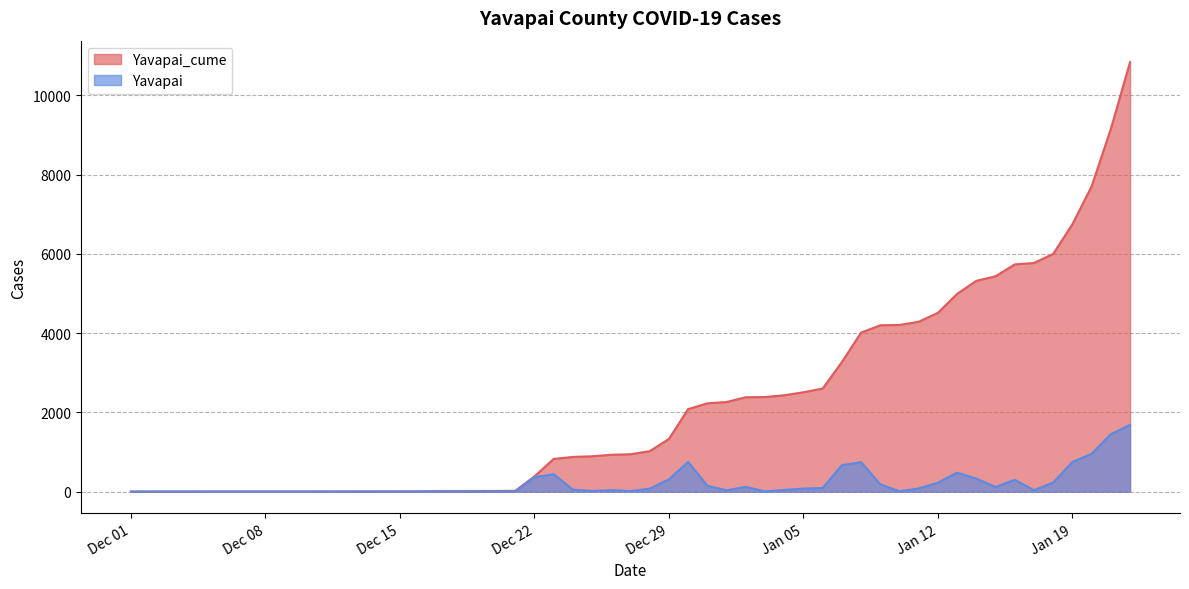

Reading right to left, what are all the values shown in this chart?

Yavapai_cume: 10839	9154	7704	6749	6000	5770	5735	5435	5320	4992	4513	4287	4207	4198	4013	3269	2601	2508	2431	2388	2382	2262	2229	2082	1330	1021	944	930	892	876	825	385	20	17	14	11	7	4	3	2
Yavapai: 1685	1450	955	749	230	35	300	115	328	479	226	80	9	185	744	668	93	77	43	6	120	33	147	752	309	77	14	38	16	51	440	365	3	3	3	4	3	1	1	0